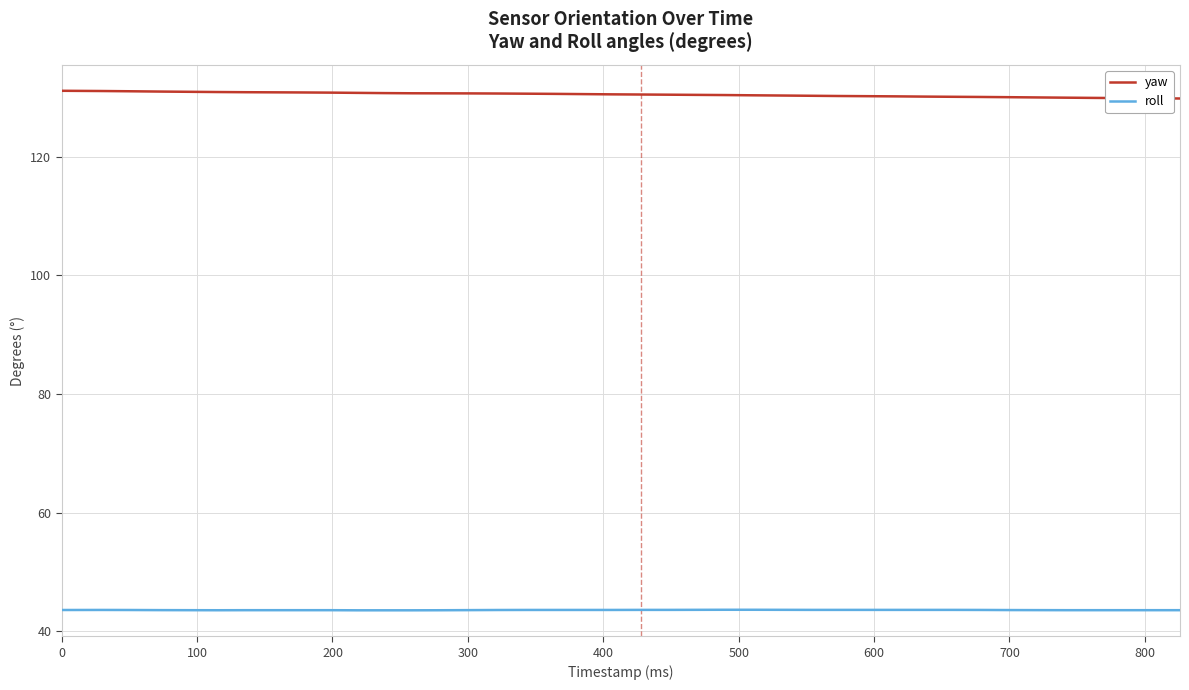

What is the sum of all yaw values?

5219.6